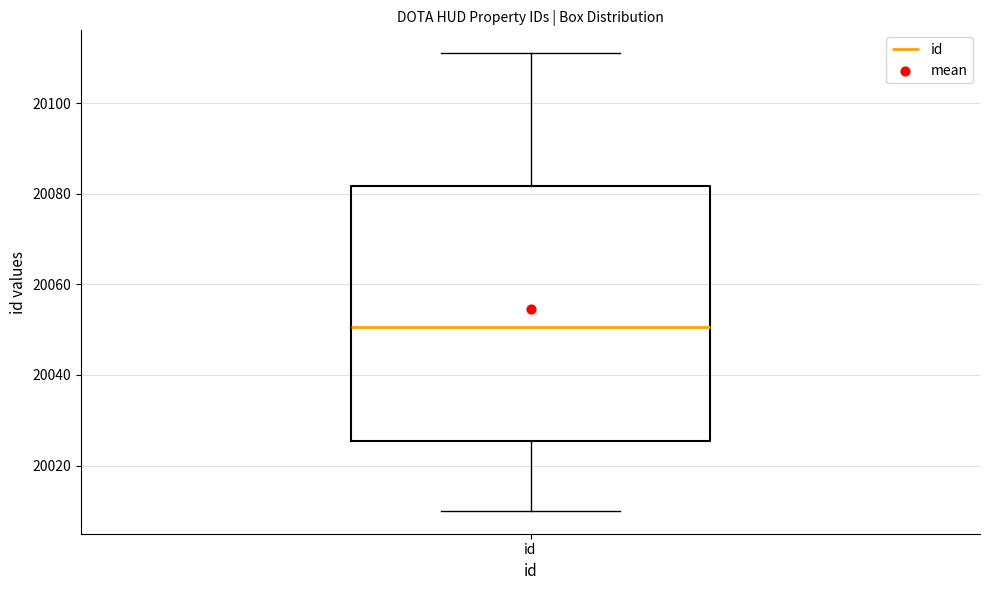

Read this box plot against the y-axis: the position of the median line, the range covered by the box, and the ends of both whiskers. The values are not printed on the chart, so give them approximately, as read against the axis.

median 20050, box 20026 to 20082, whiskers 20010 to 20112